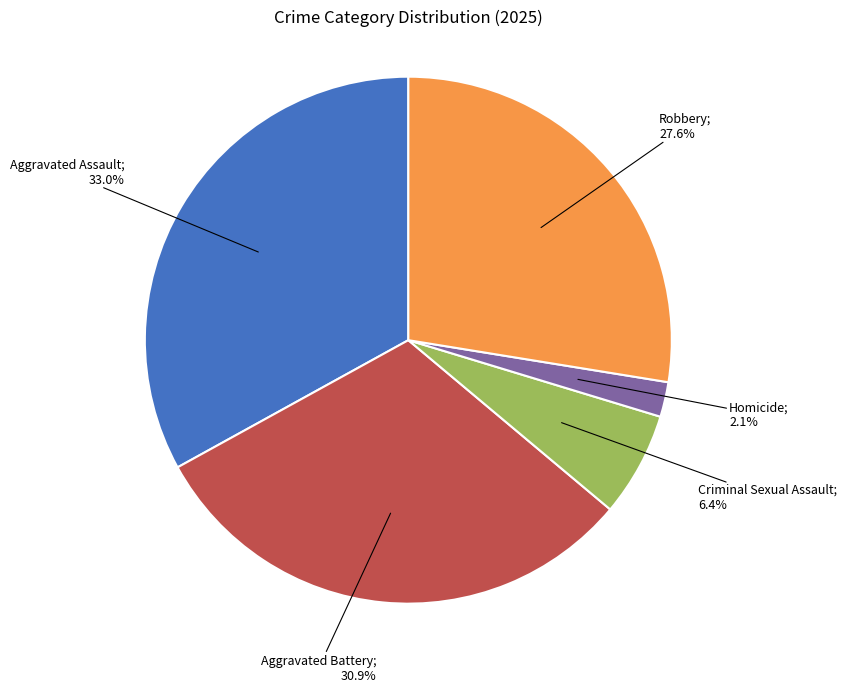

Is there any slice that represents more than half of the pie?

No